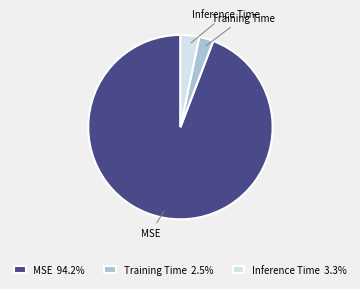

Does any single category account for the majority?

Yes